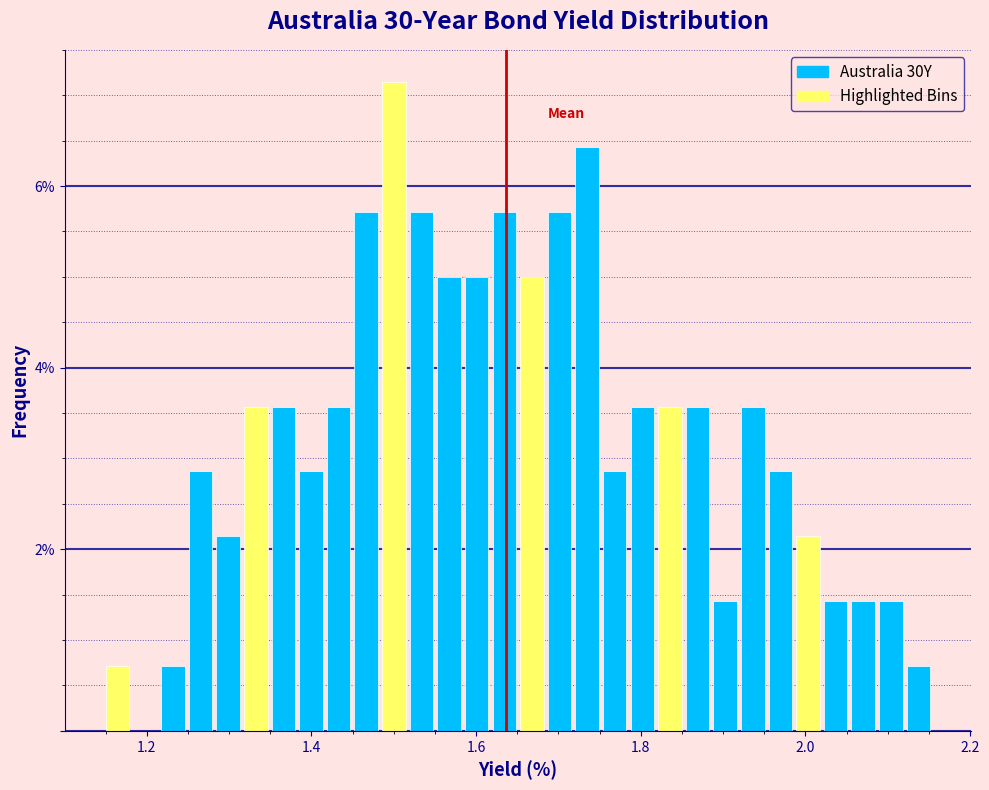

Read against the x-axis, roughly where is the centre of the tallest bar?

1.50